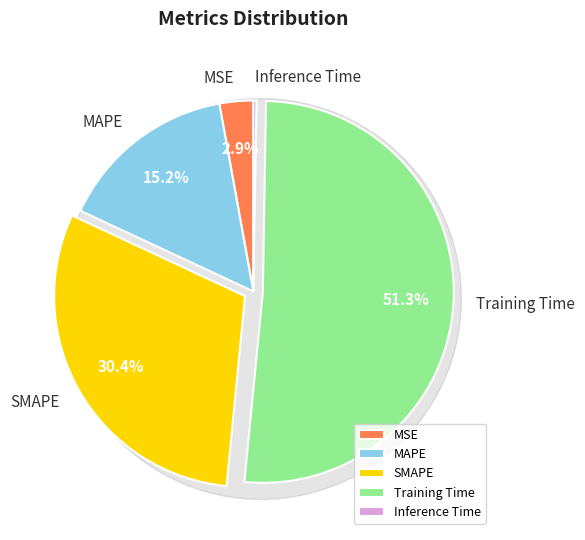

What is the change in value from Training Time to Inference Time?

-3.4